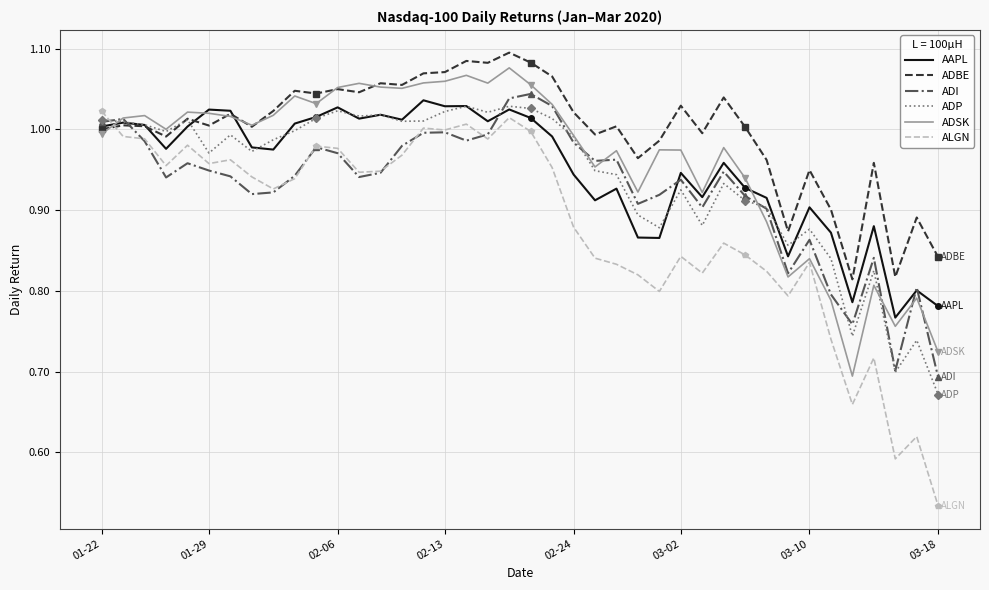

Which series has the widest spread of values?

ALGN